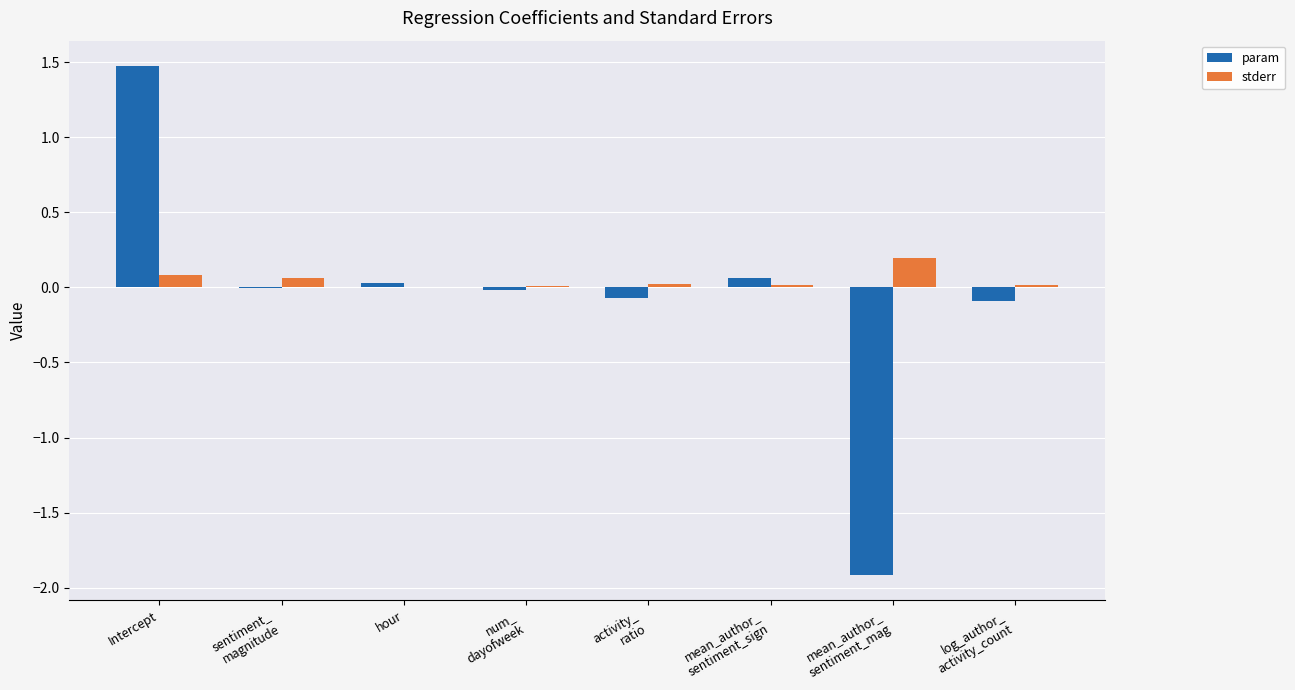

The param series shows 1.5 at Intercept. True or false?

True